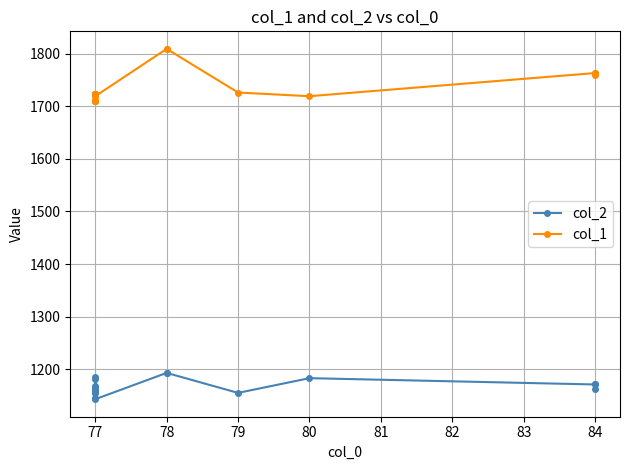

Rank the series by their maximum value, from highest to lowest.

col_1, col_2